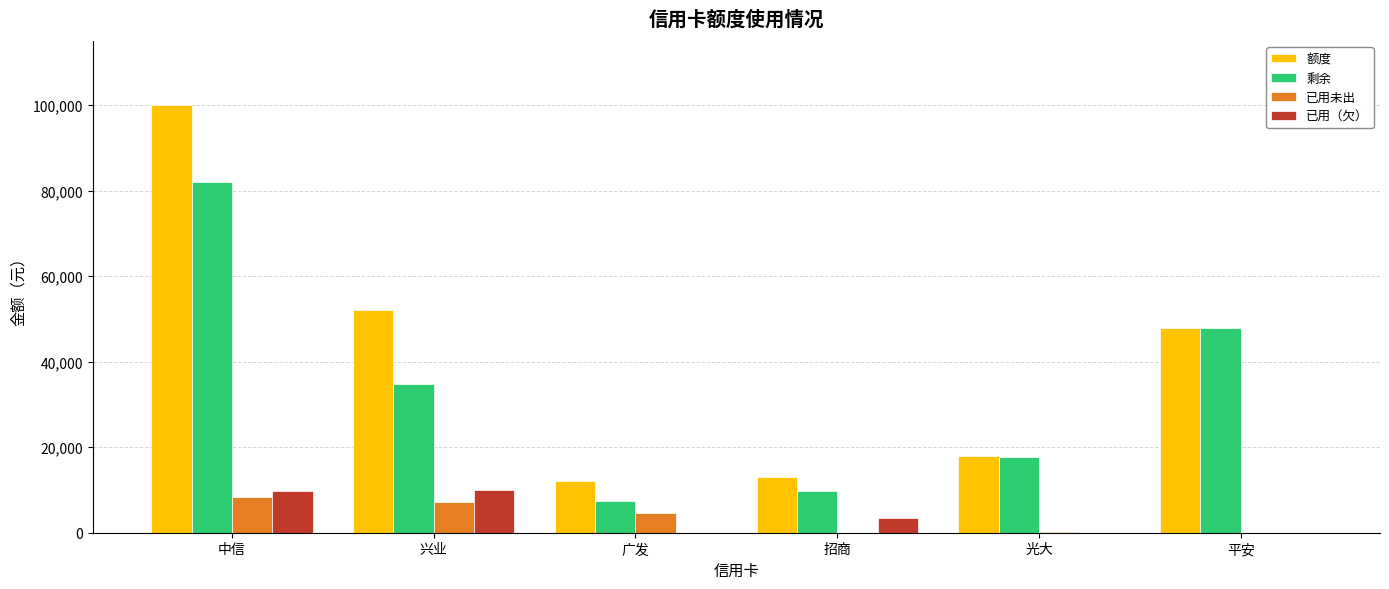

At which category is the sum across all series the highest?

中信